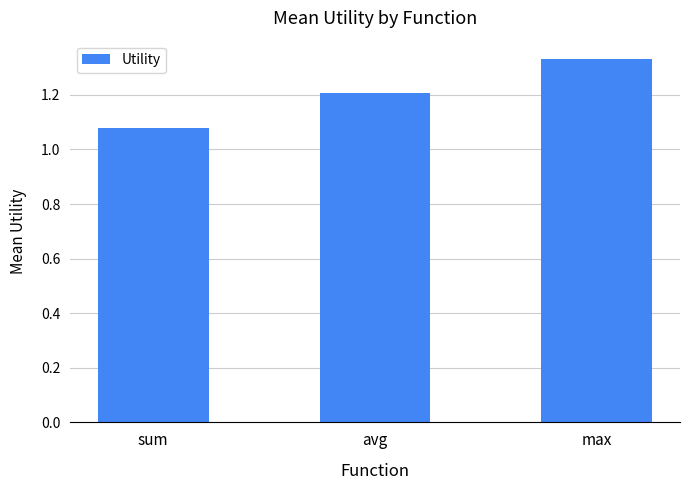

What is the sum of all values?

3.6